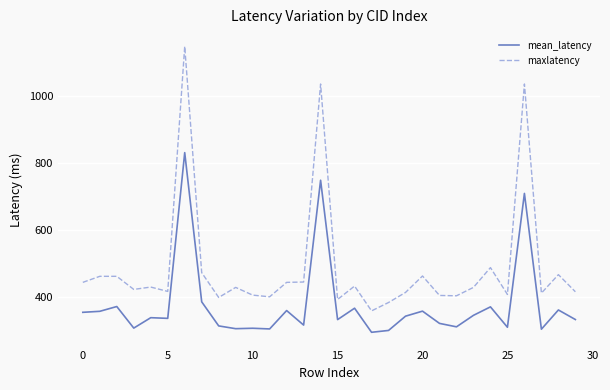

What is the minimum value for maxlatency?

359.0